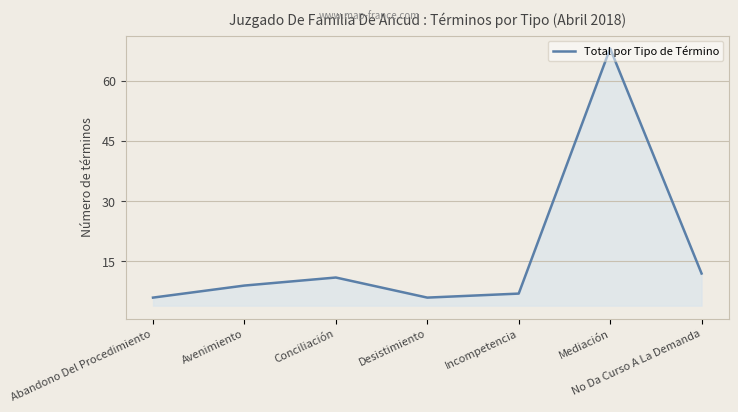

Which has a higher value, Avenimiento or Mediación?

Mediación